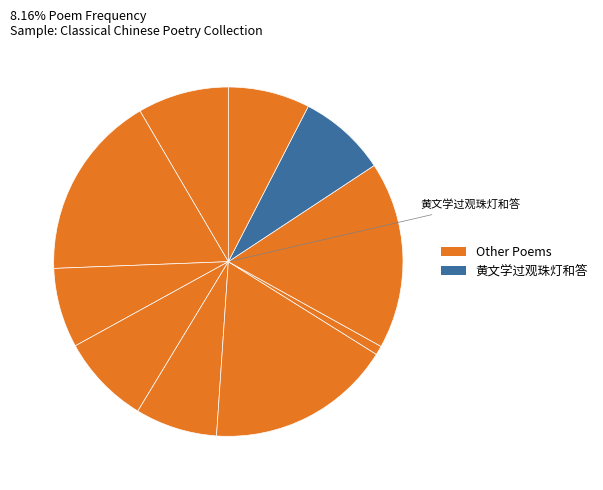

How many segments does this pie chart have?

10